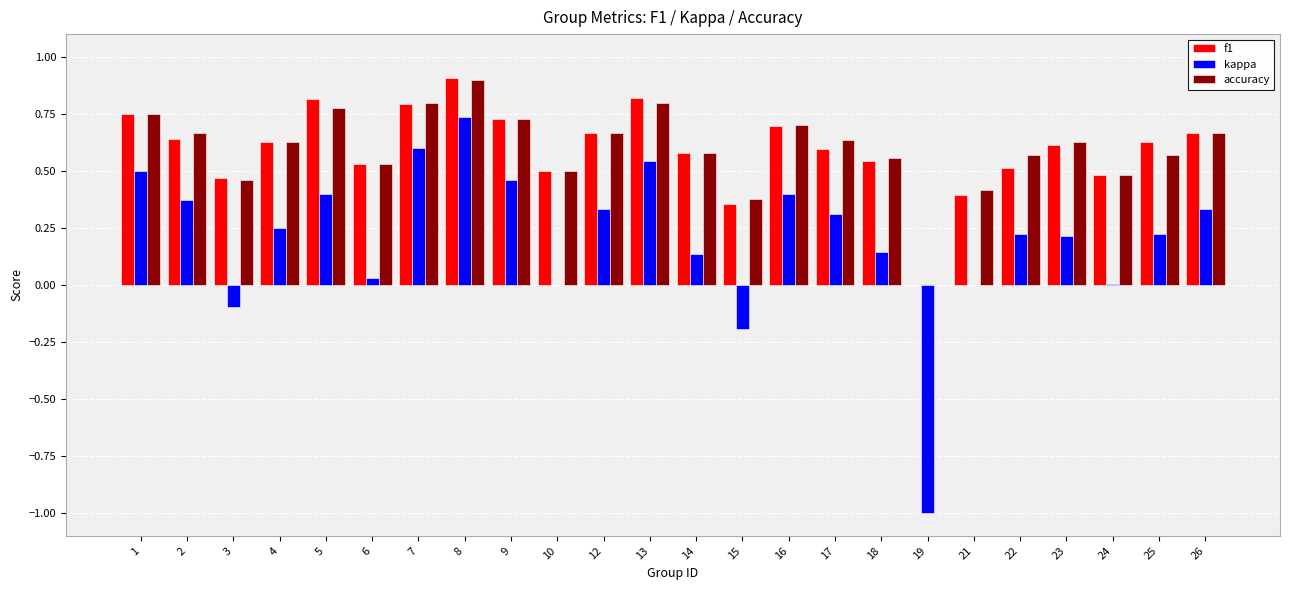

Are the bars grouped side by side (vs. stacked)?

Yes